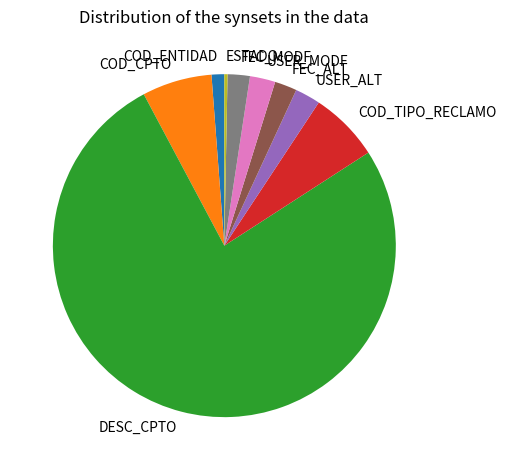

Is it true that ESTADO is 0% of the pie?

True